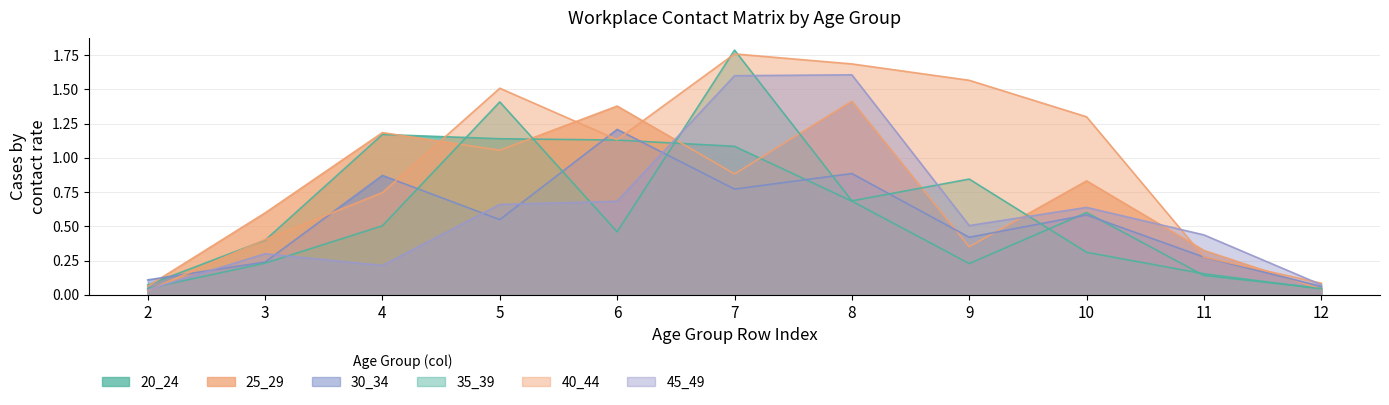

Is it true that 30_34 equals 0.9 at 4?

True